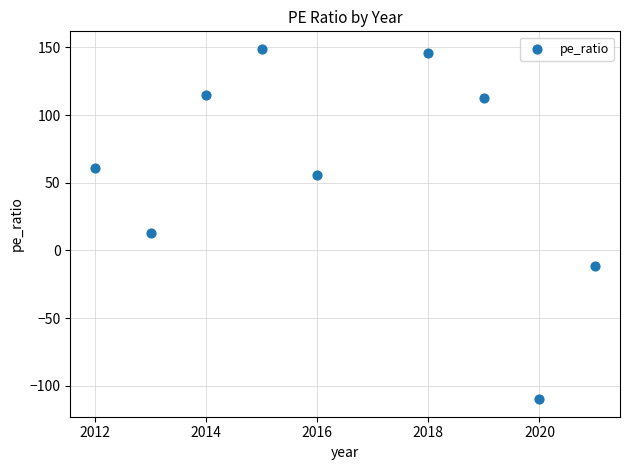

What Y value in the scatter plot is closest to 19?

12.9